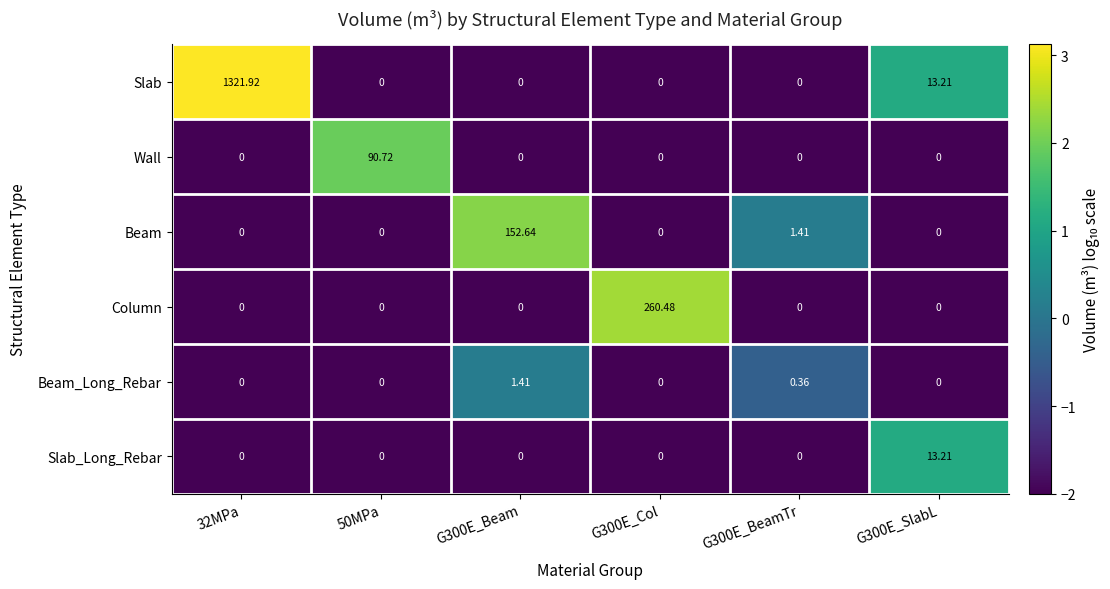

Which series has the widest spread of values?

Slab